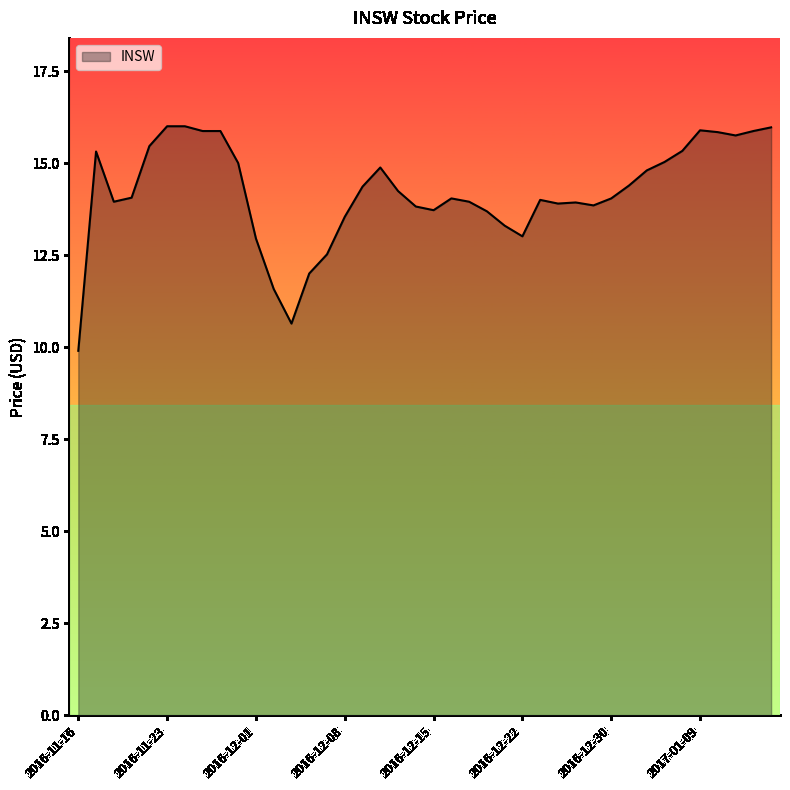

What is the maximum value shown in the chart?

16.0